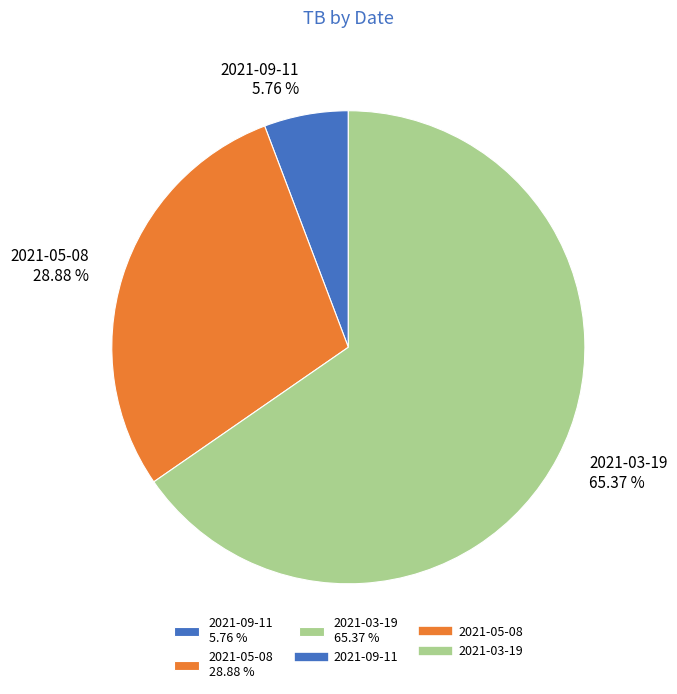

Rank the categories by value from lowest to highest.

2021-09-11, 2021-05-08, 2021-03-19